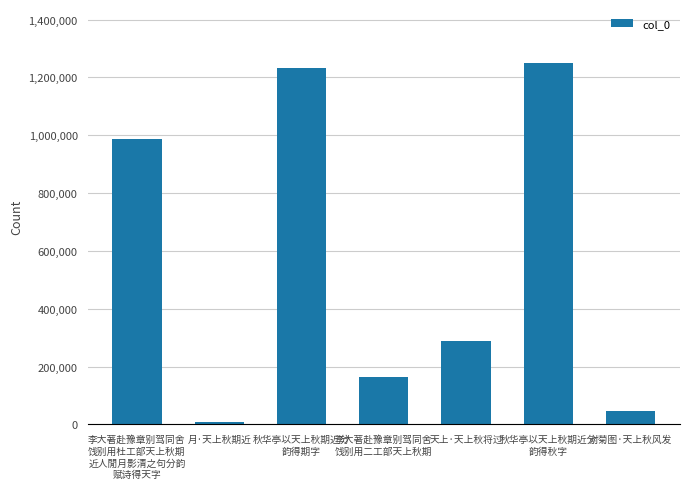

List the labels in order of value, largest first.

秋华亭以天上秋期近分
韵得秋字, 秋华亭以天上秋期近分
韵得期字, 李大著赴豫章别驾同舍
饯别用杜工部天上秋期
近人閒月影清之句分韵
赋诗得天字, 天上·天上秋将过, 李大著赴豫章别驾同舍
饯别用二工部天上秋期, 对菊图·天上秋风发, 月·天上秋期近